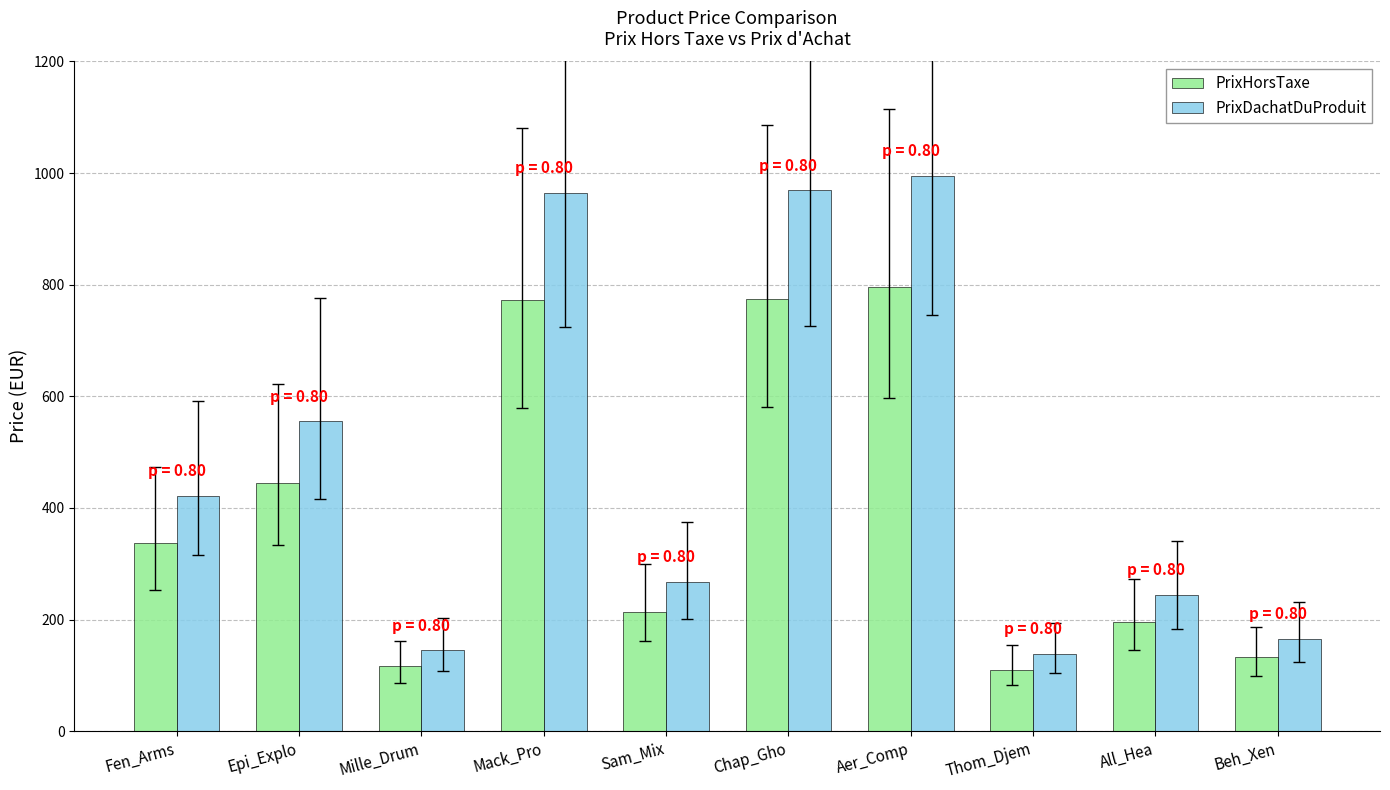

The value of PrixHorsTaxe at Sam_Mix is 214.4. True or false?

True